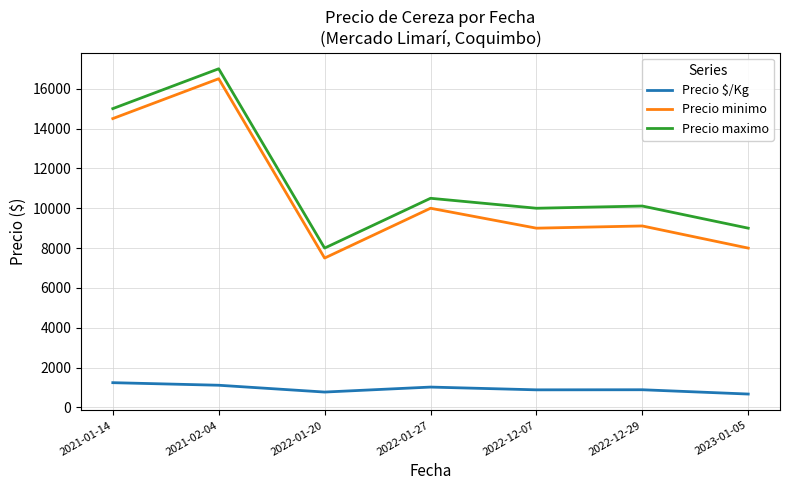

List the series in order of their peak value, lowest first.

Precio $/Kg, Precio minimo, Precio maximo